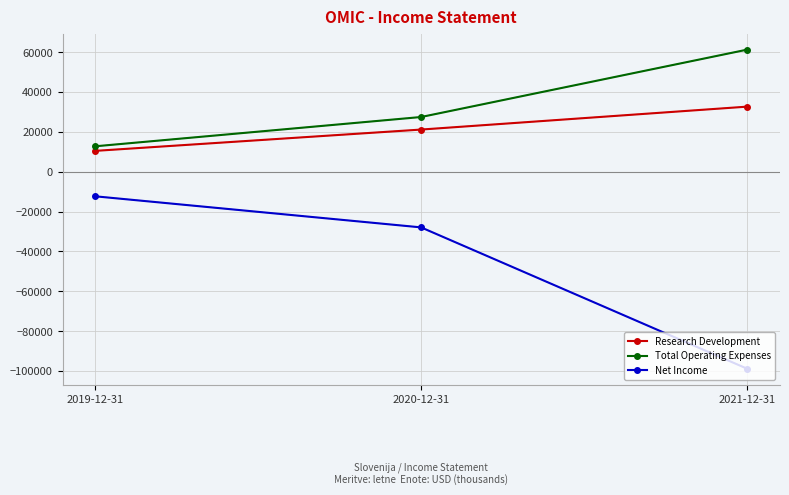

Which category has the lowest value across all series?

2021-12-31